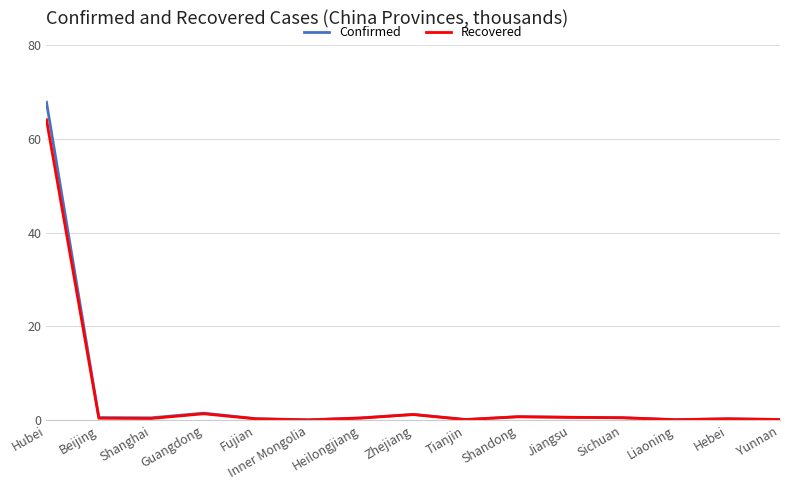

List the series in order of their peak value, highest first.

Confirmed, Recovered